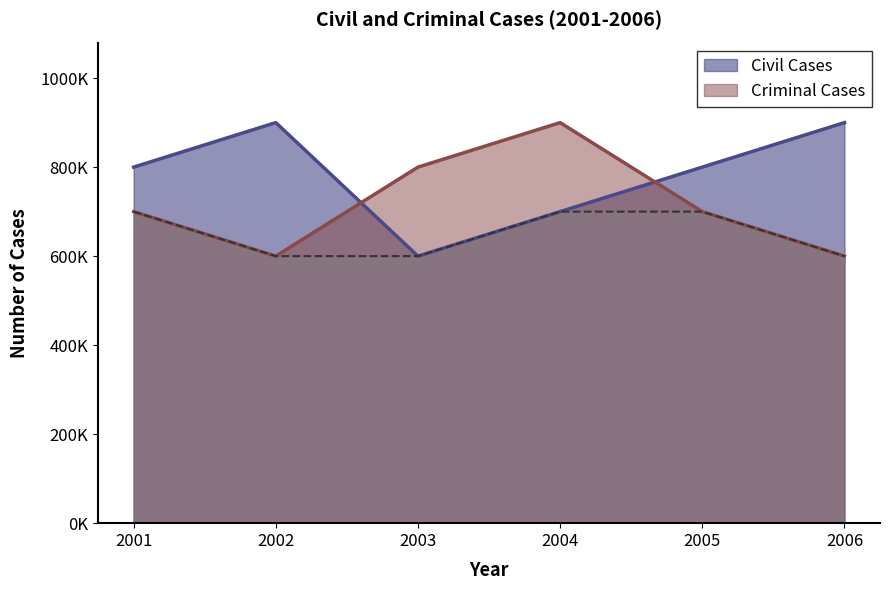

Reading left to right, list all the values displayed in this chart.

Civil Cases: 2001=800000	2002=900000	2003=600000	2004=700000	2005=800000	2006=900000
Criminal Cases: 2001=700000	2002=600000	2003=800000	2004=900000	2005=700000	2006=600000